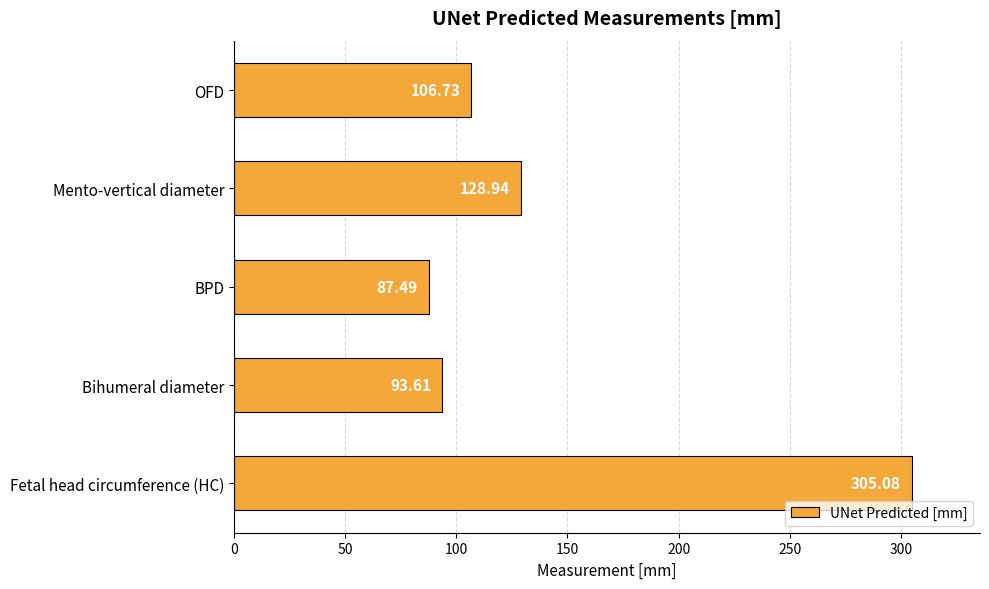

Where is the data nearest to the value 196?

Mento-vertical diameter